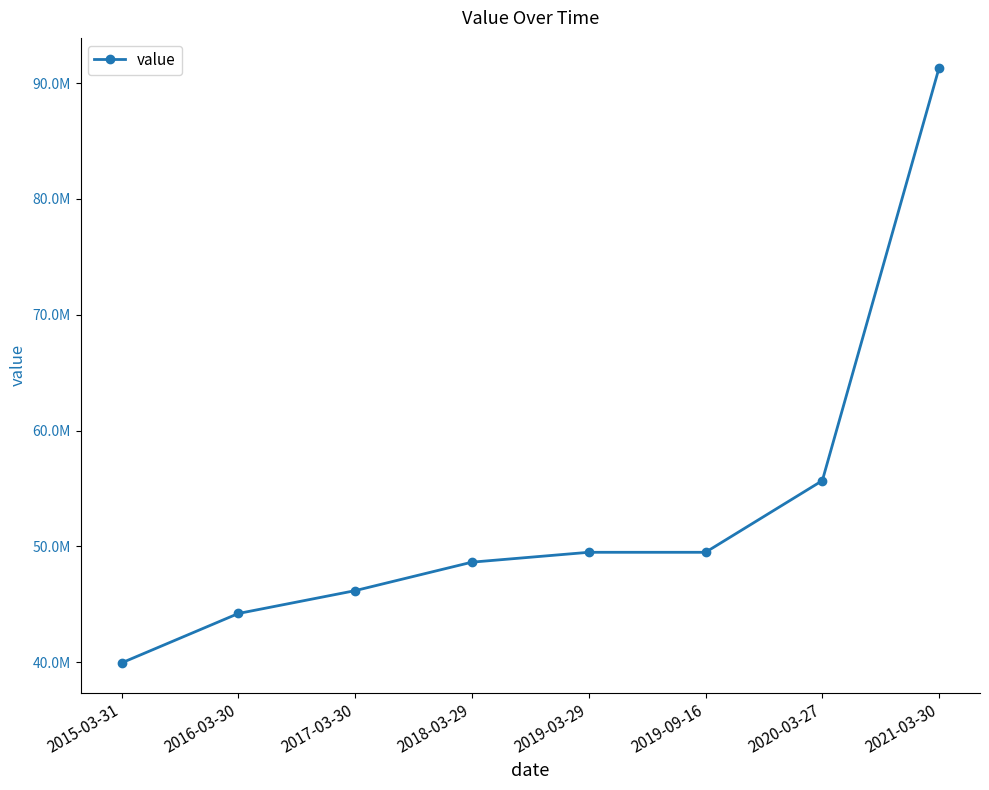

At which label is the value closest to 65638945?

2020-03-27